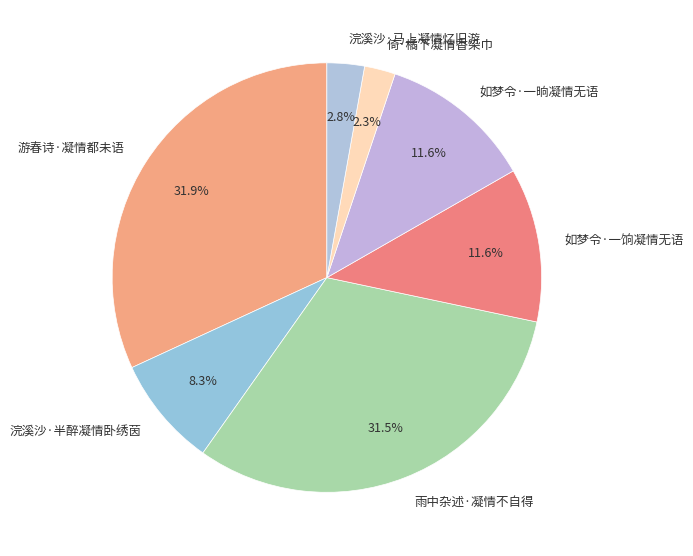

What percentage is the 浣溪沙·半醉凝情卧绣茵 slice, to the nearest percent?

8%